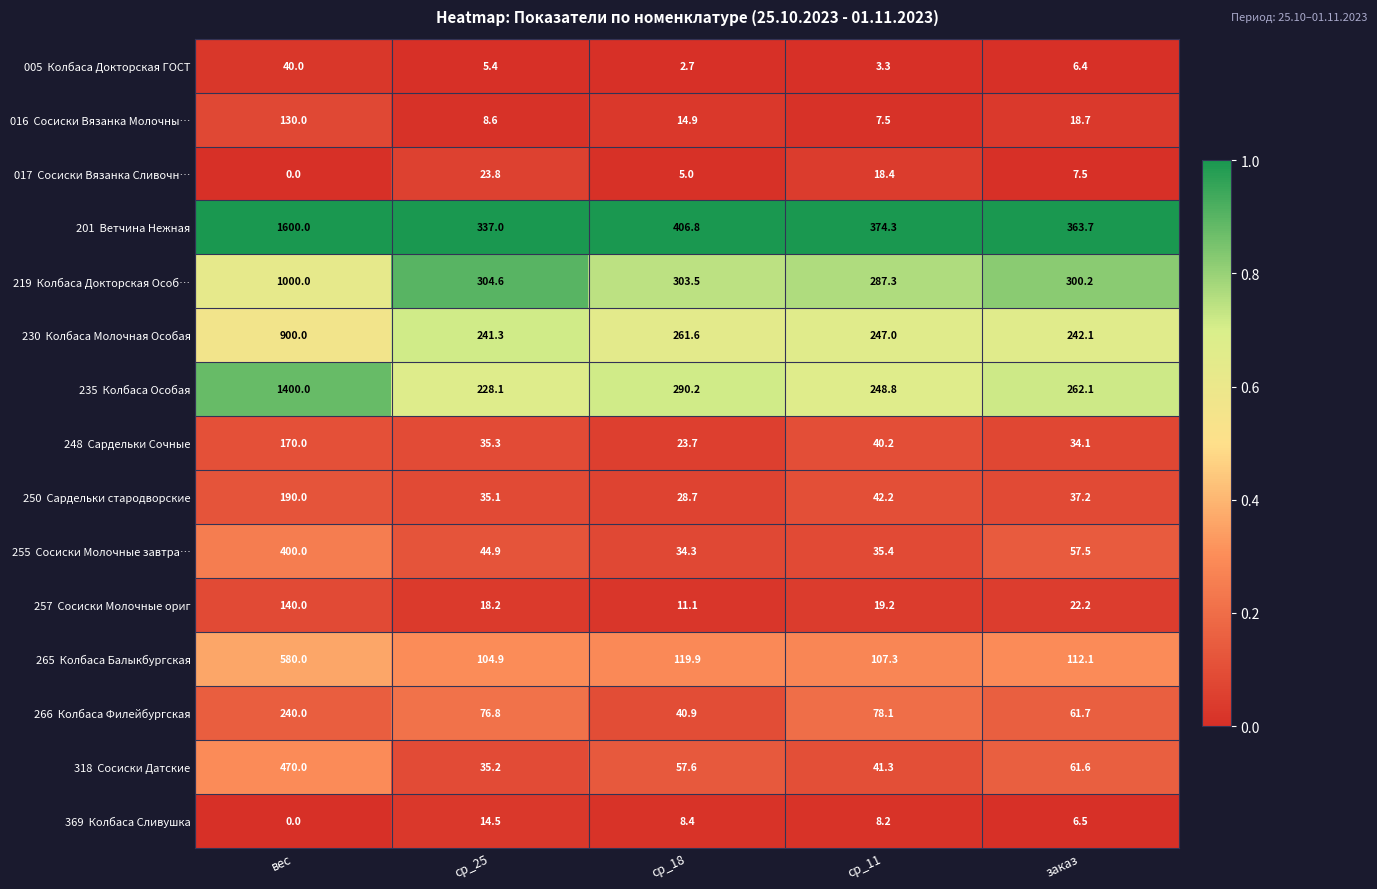

What is the total value across all series at вес?

7260.0